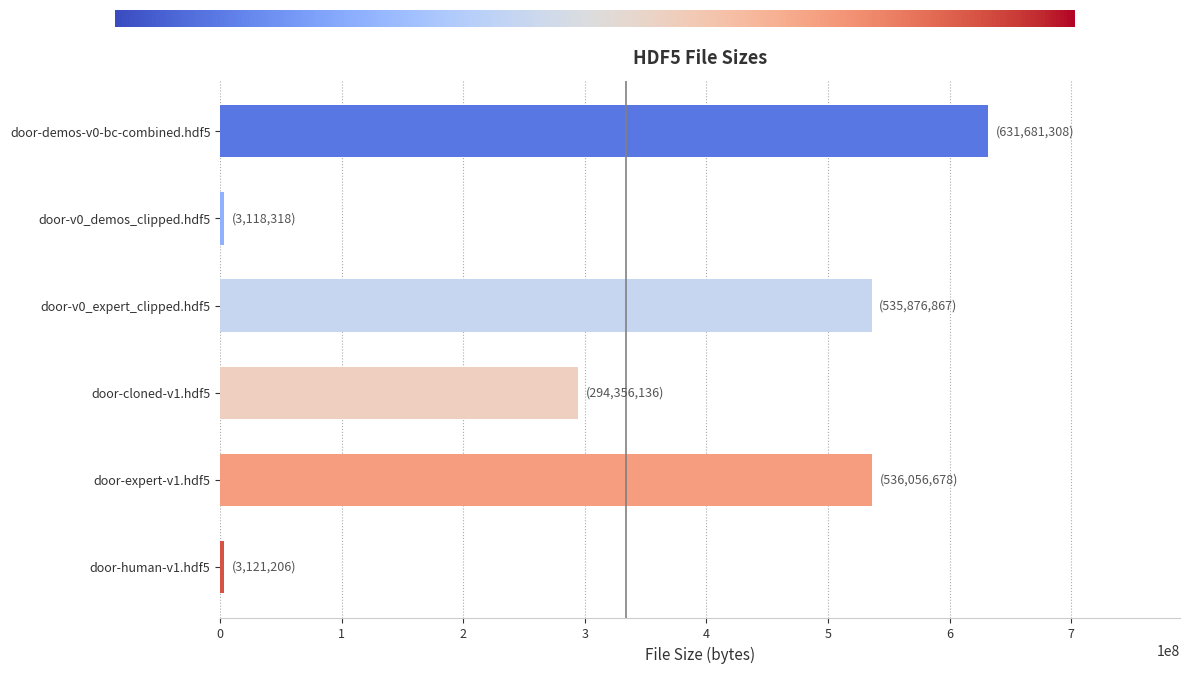

What is the label of the 5th bar from the top?

door-expert-v1.hdf5